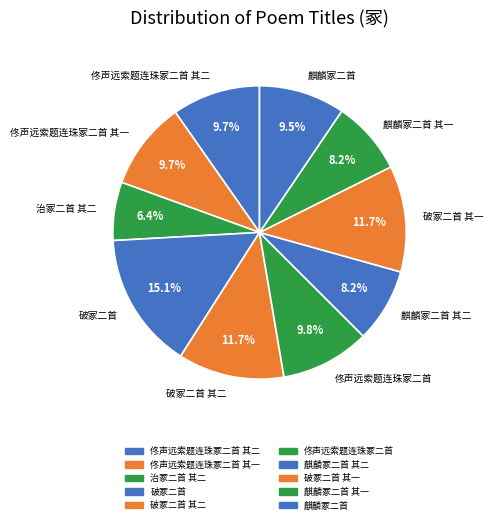

What percentage is the 破冢二首 其一 slice, to the nearest percent?

12%